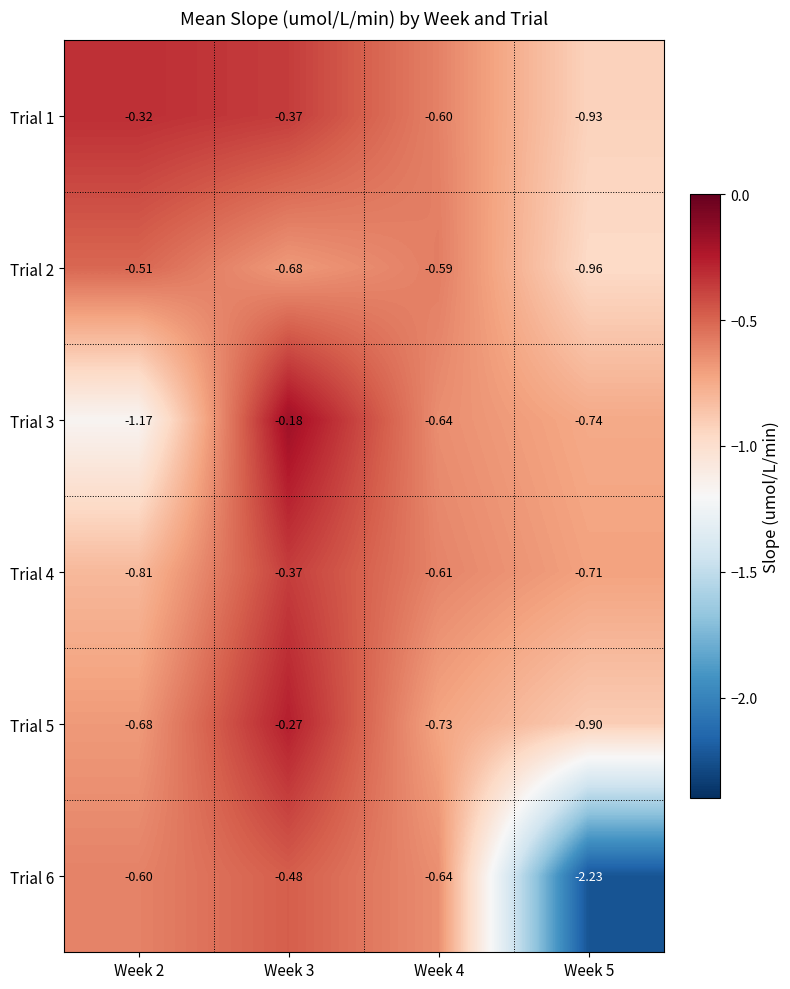

Between Week 2 and Week 3, which series saw the biggest shift?

Trial 3